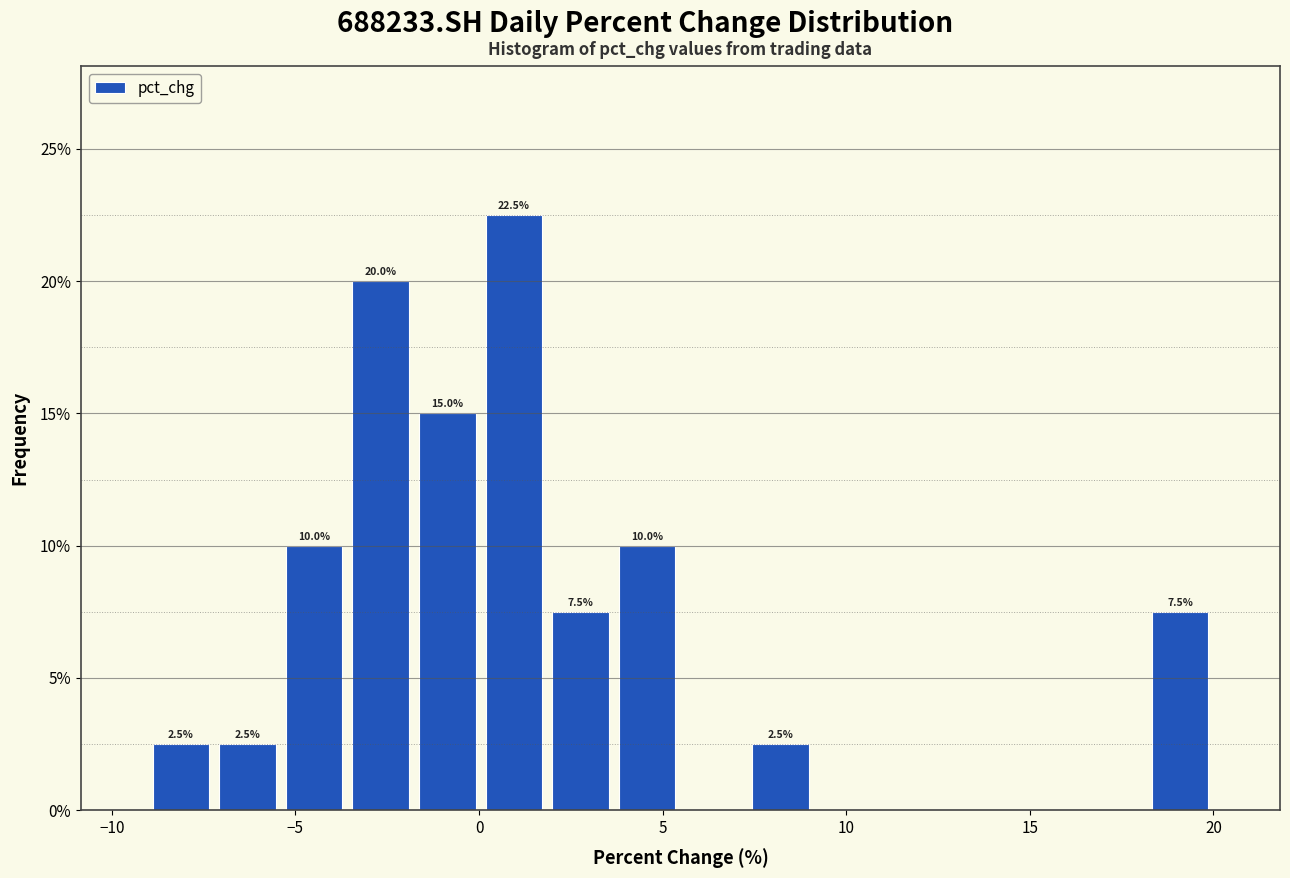

Around what value on the x-axis is the tallest bar? Give the approximate position of its centre, as read against the axis.

1.0